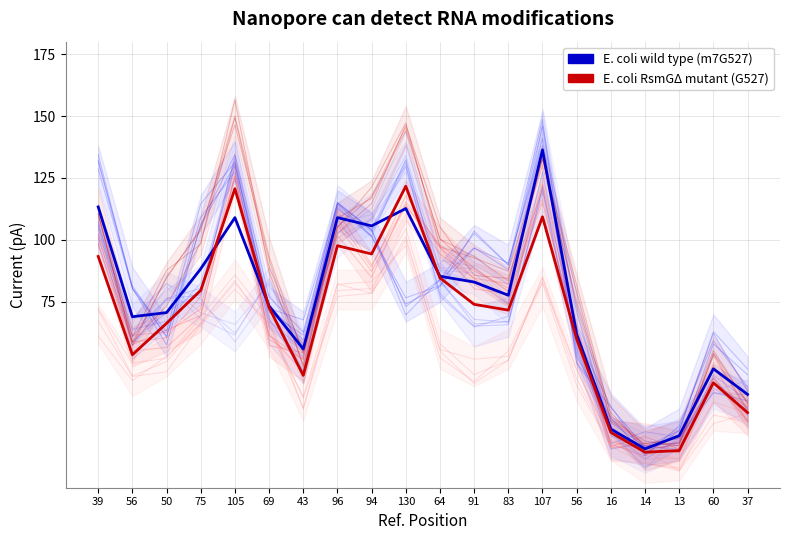

Which category has the lowest value in the E. coli RsmGΔ mutant (G527) series?

14